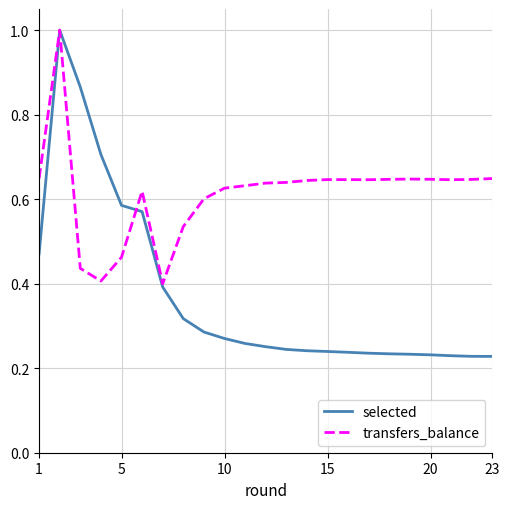

Which series has the largest total across all categories?

transfers_balance